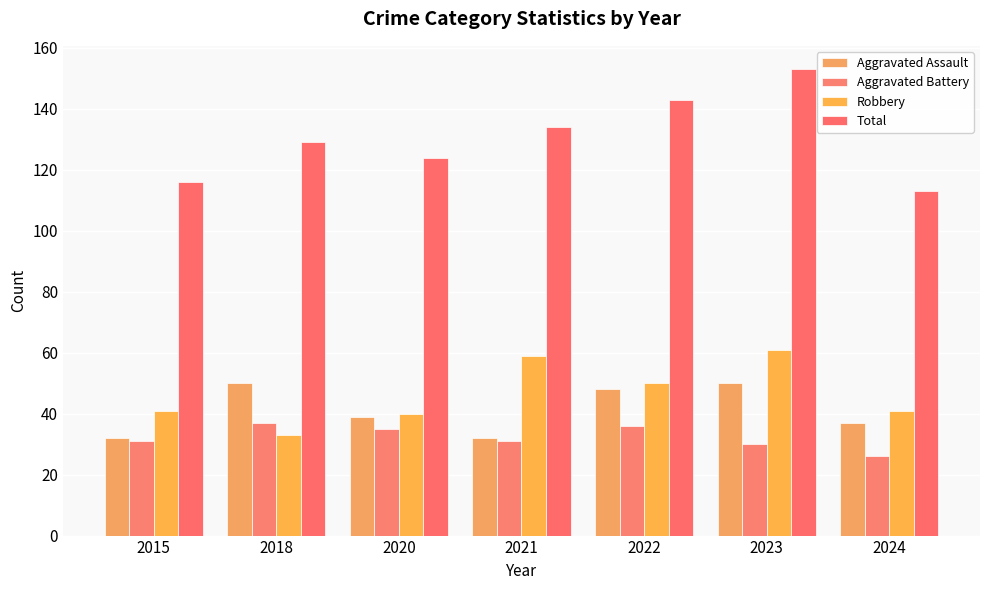

What is the lowest value of the Aggravated Battery series?

26